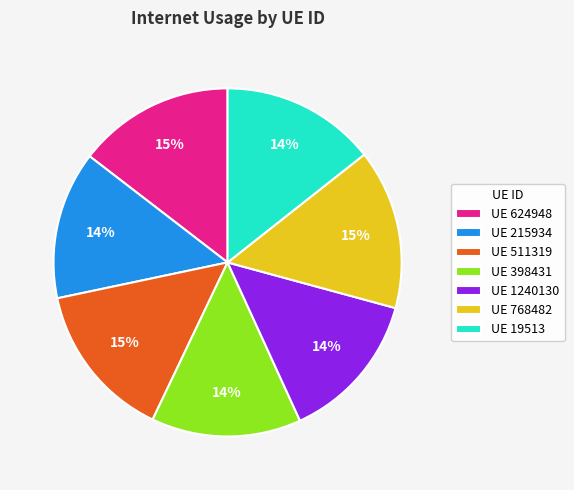

The UE 768482 slice represents 23% of the pie. True or false?

False